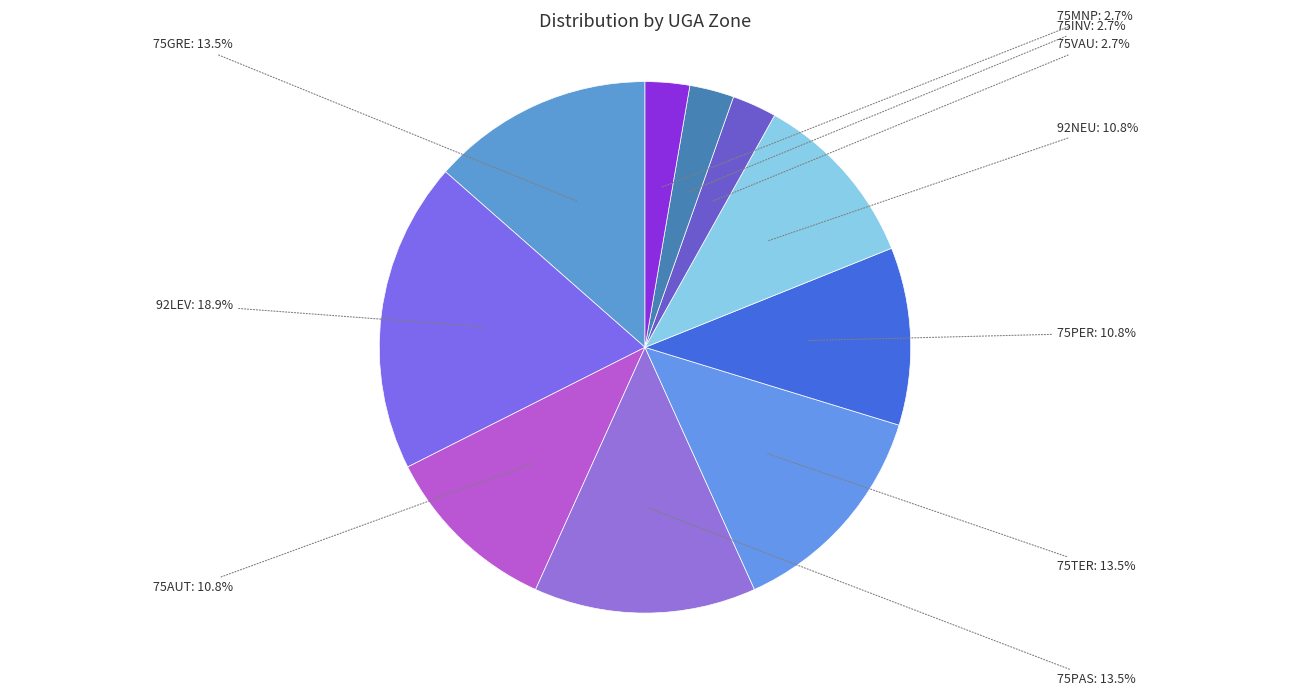

What is the largest slice in the pie chart?

92LEV